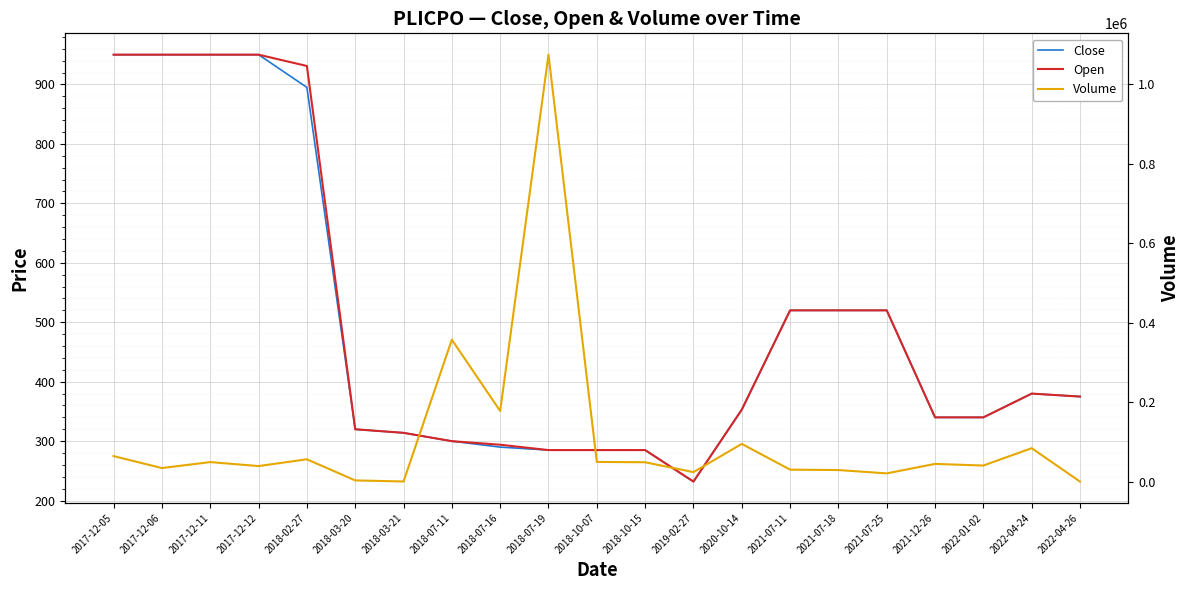

At which label does Close first exceed 353?

2017-12-05